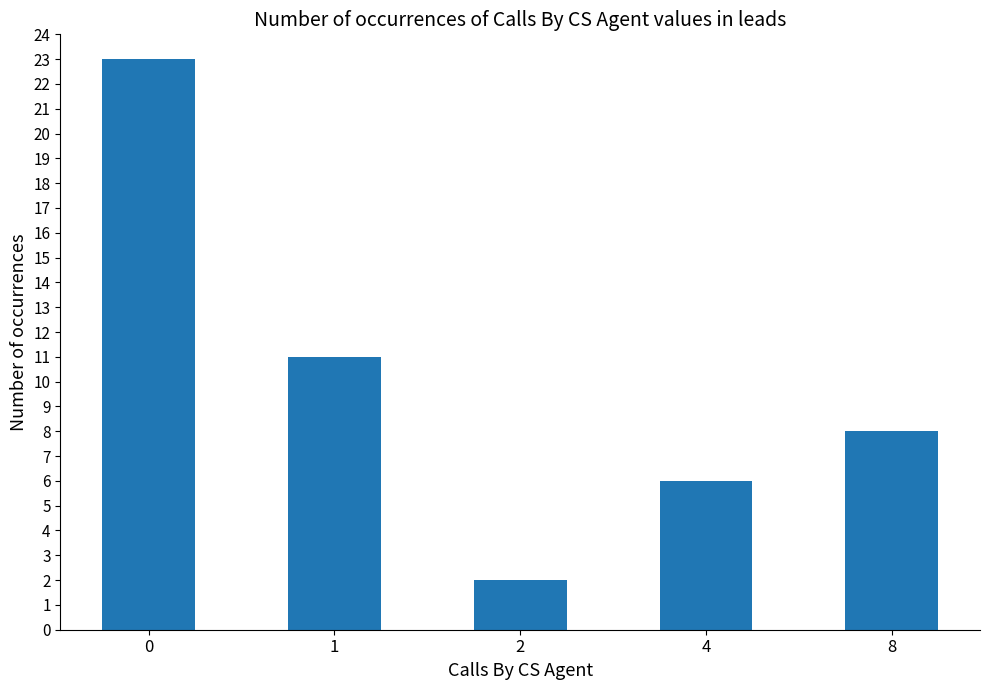

List the labels in order of value, largest first.

0, 1, 8, 4, 2